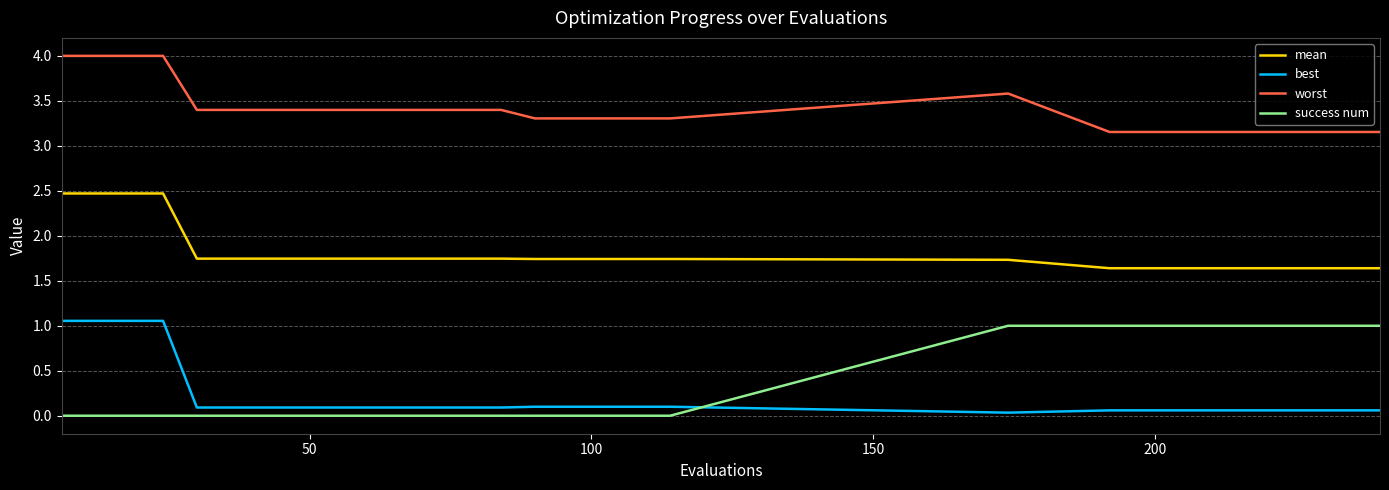

What is the average value of the worst series?

3.4